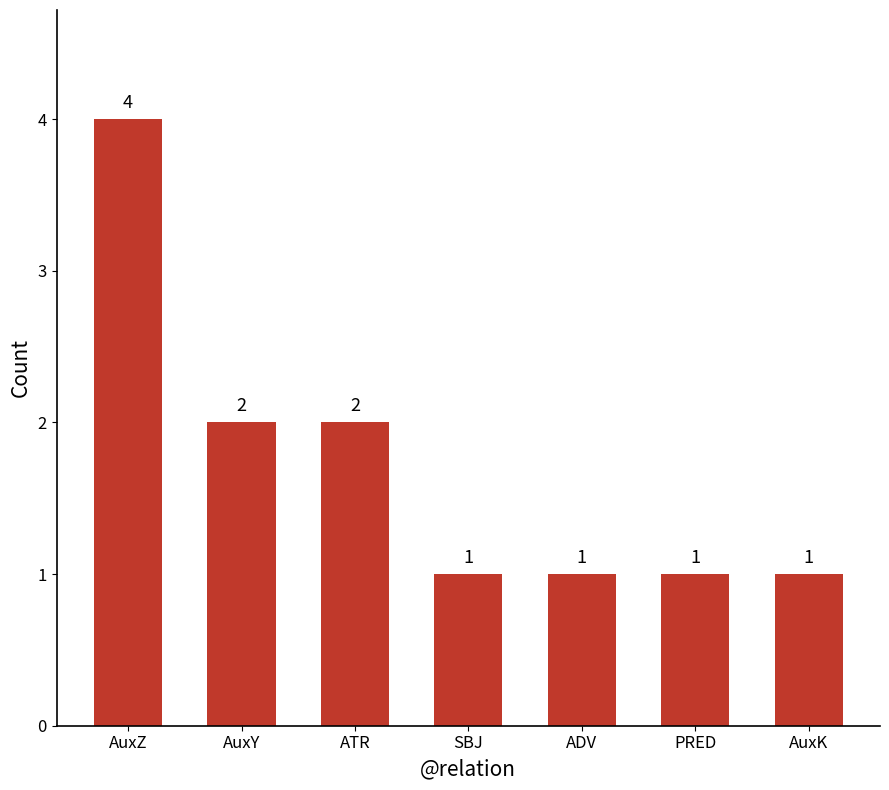

The value at ATR is 2. True or false?

True